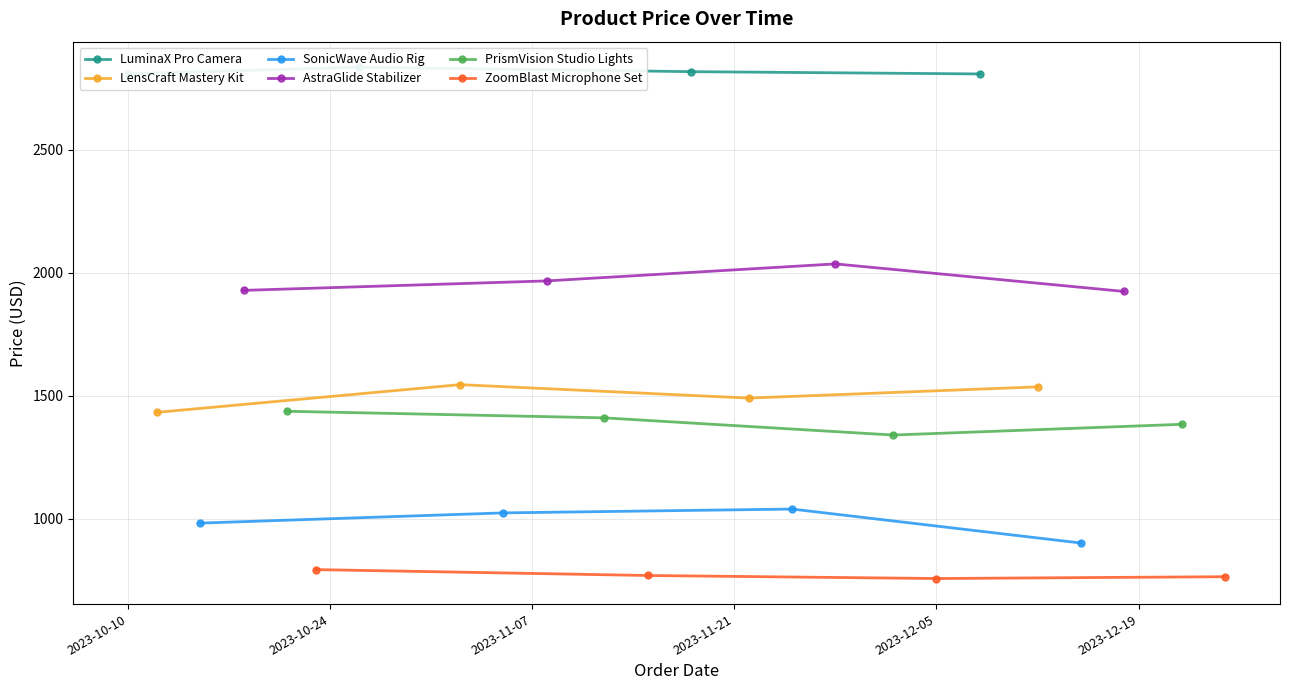

True or false: LensCraft Mastery Kit and ZoomBlast Microphone Set cross at least once.

False